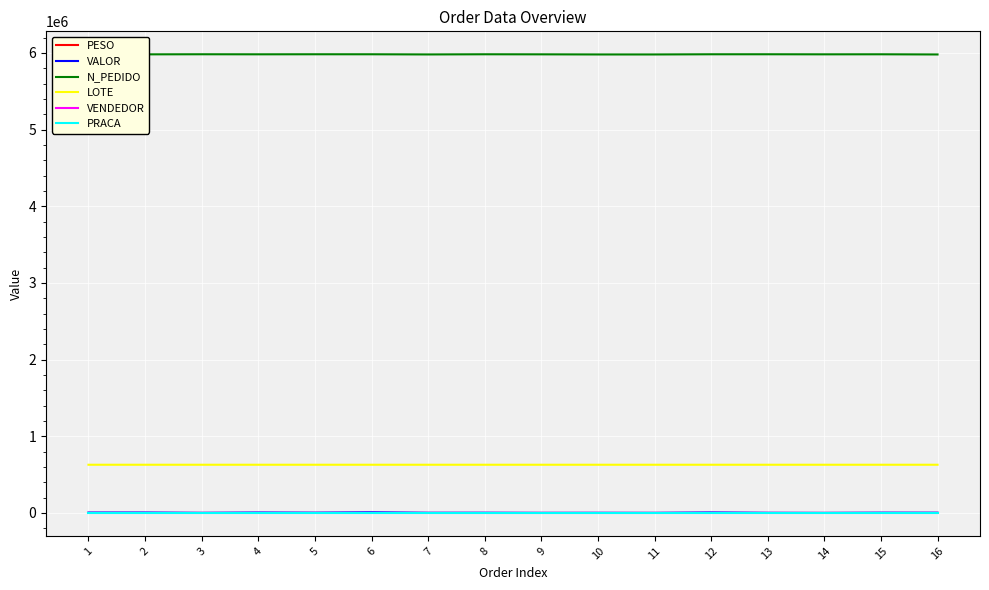

Is it true that LOTE equals 936211.0 at 5?

False